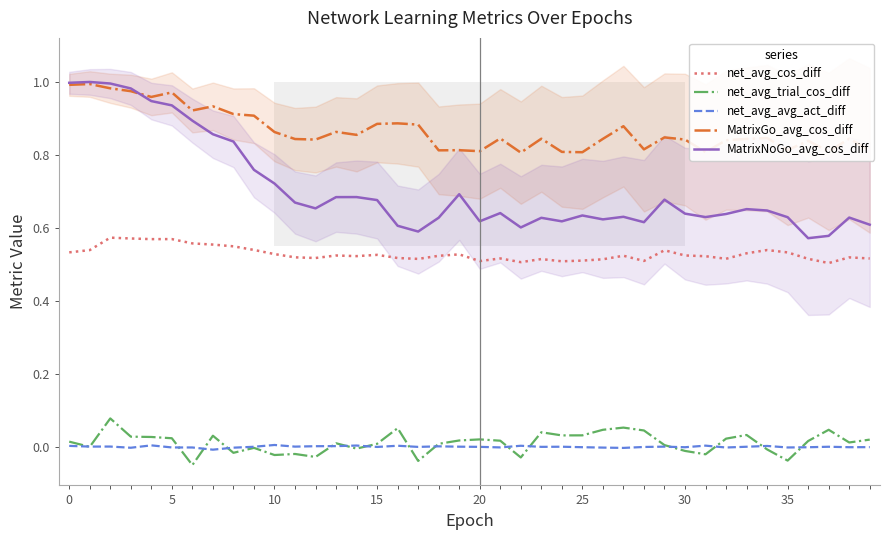

True or false: net_avg_cos_diff has a value of 0.8 at 0.

False